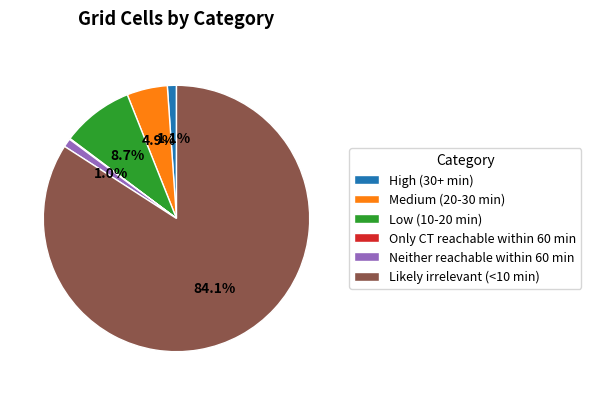

Does Likely irrelevant (<10 min) represent more than half of the total?

Yes